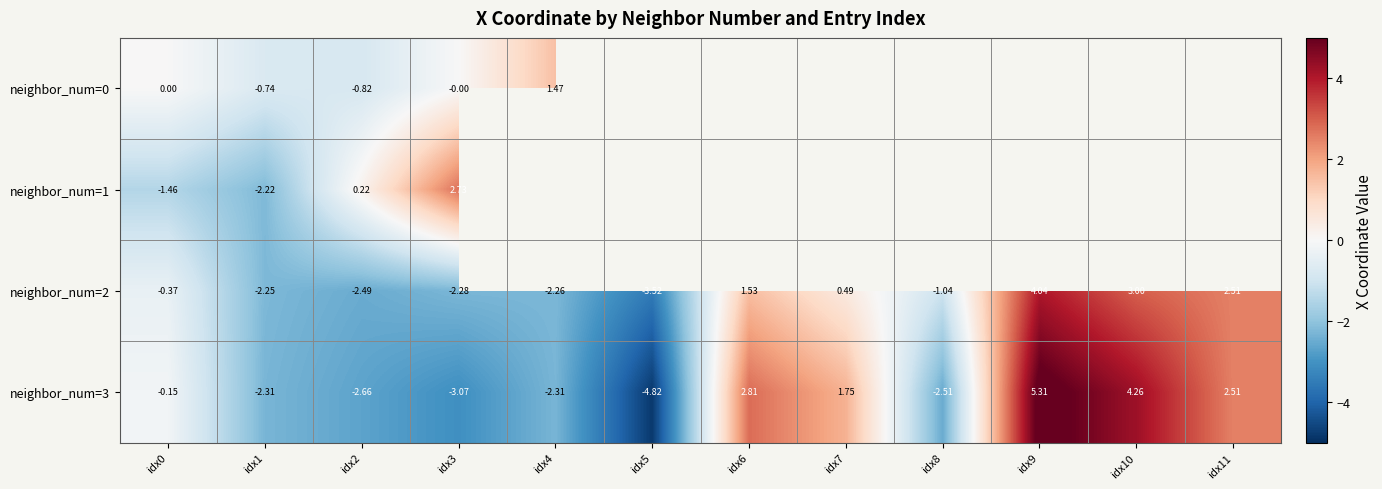

How many series are shown in this chart?

4